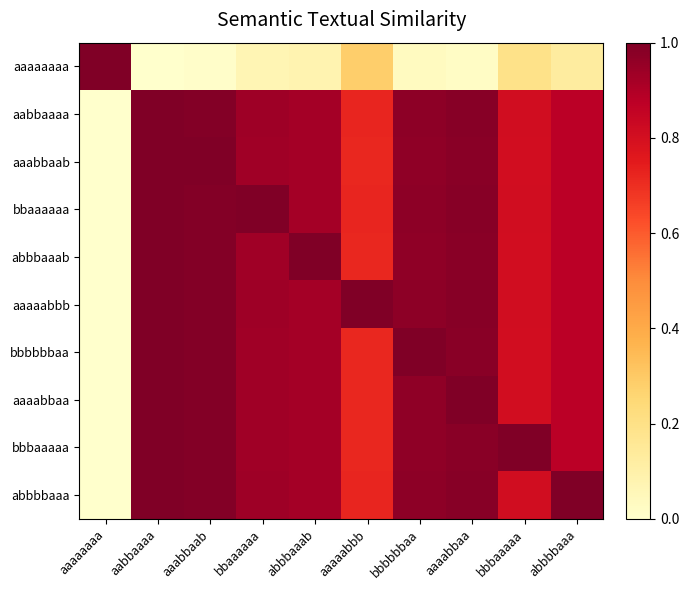

Which series has the widest spread of values?

aaaaaaaa